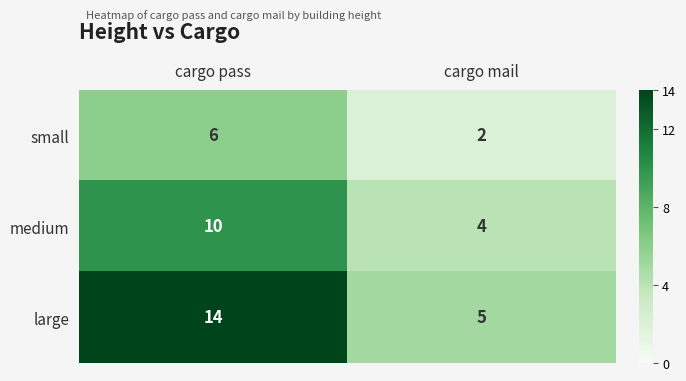

Where is large nearest to the value 9?

cargo mail